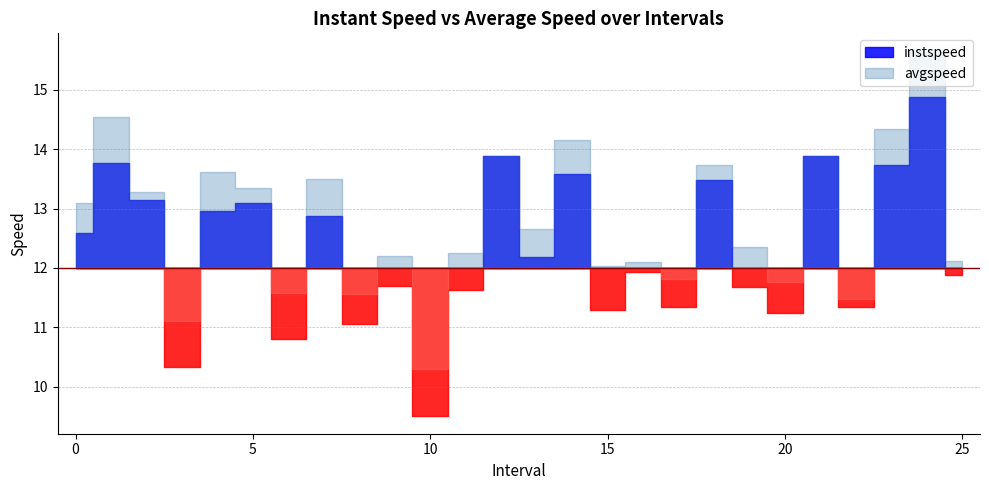

Which category has the highest value across all series?

24